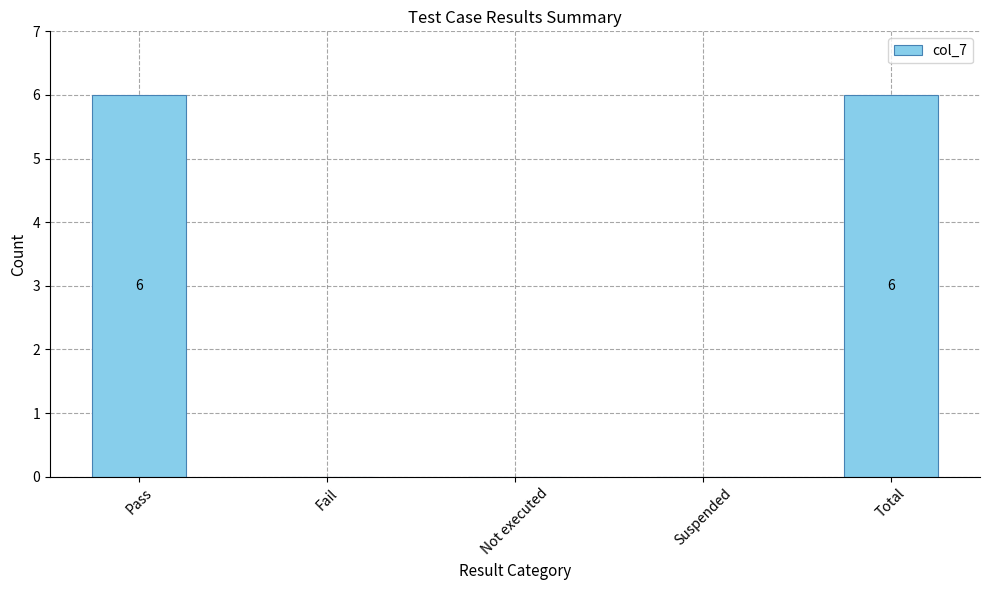

Between Pass and Fail, which is larger?

Pass